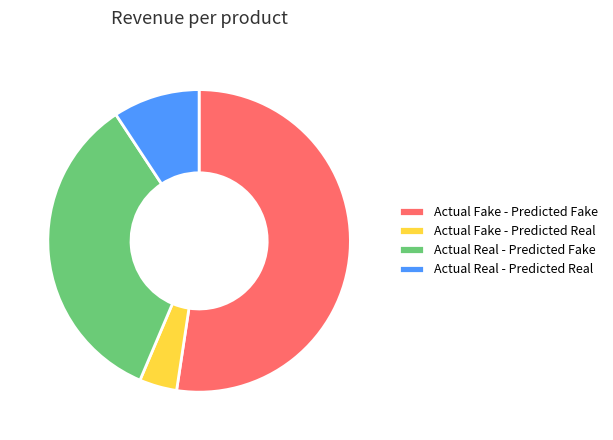

Combined, do Actual Real - Predicted Fake and Actual Fake - Predicted Real account for over 50%?

No